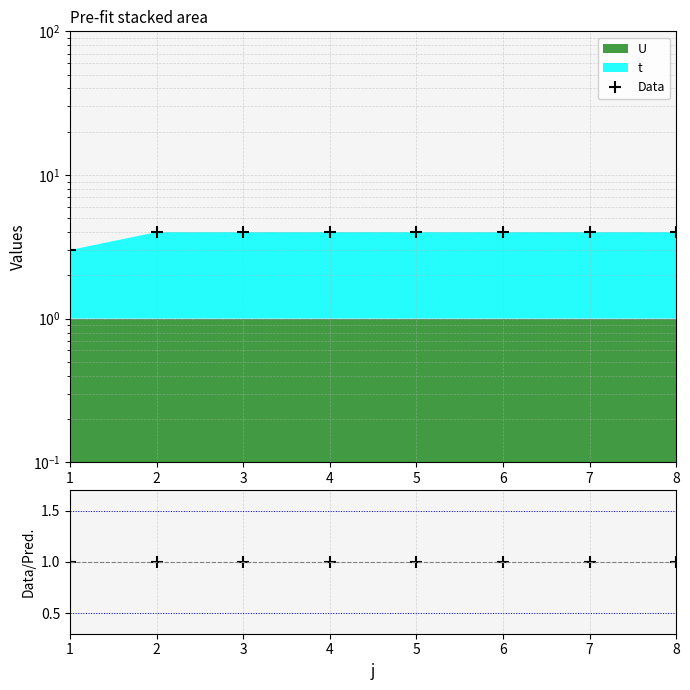

Which series has the largest total across all categories?

Data